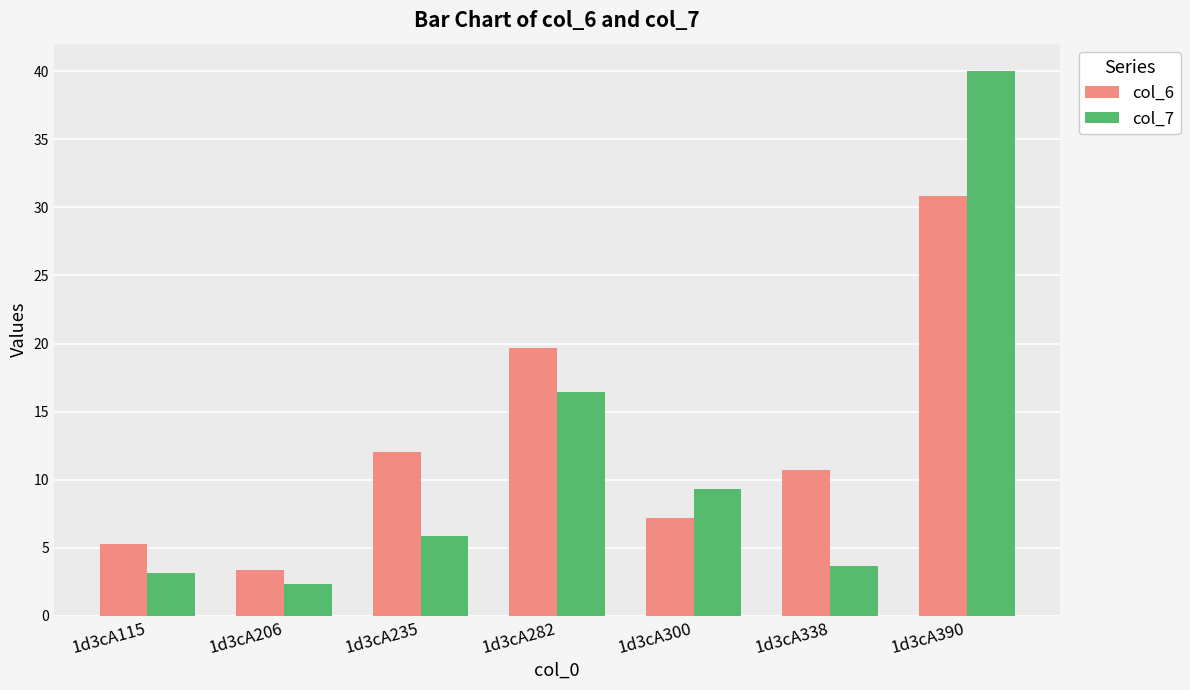

At which label does col_6 first exceed 10?

1d3cA235